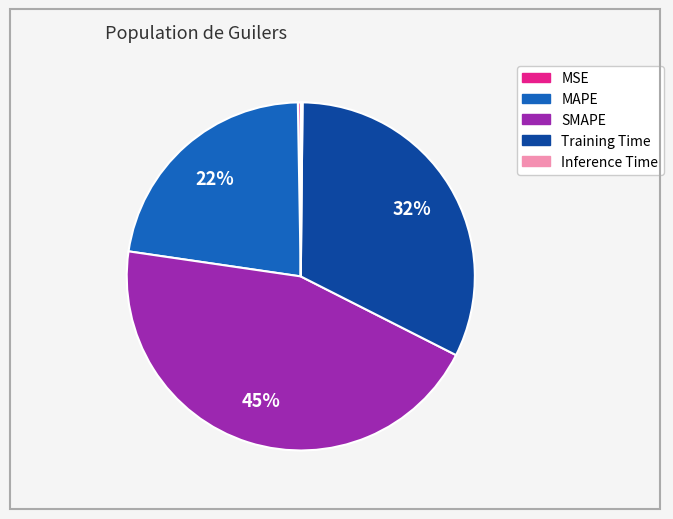

To the nearest percent, what is the average slice percentage?

20%